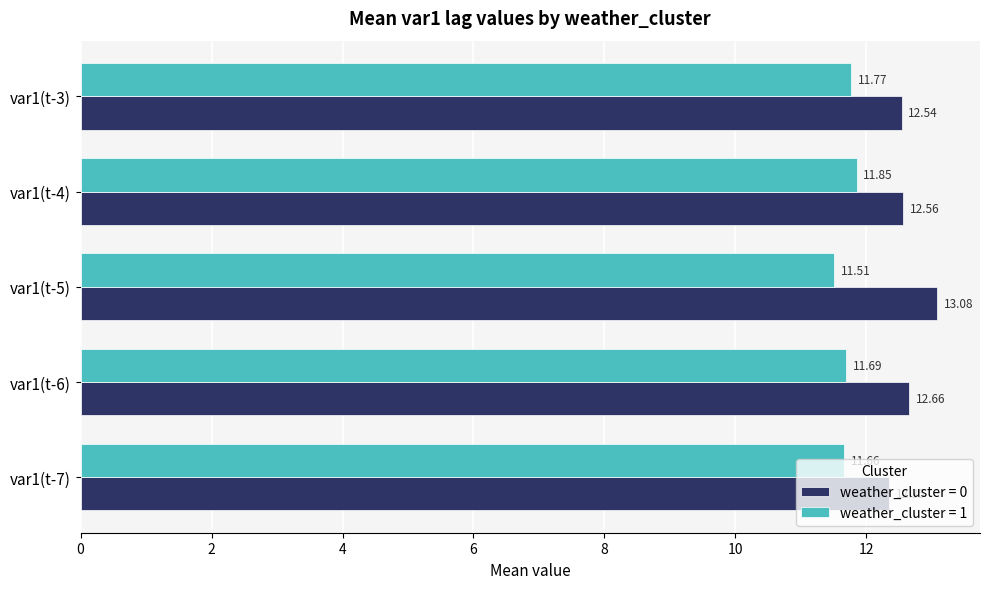

At how many categories does at least one series exceed 13?

1